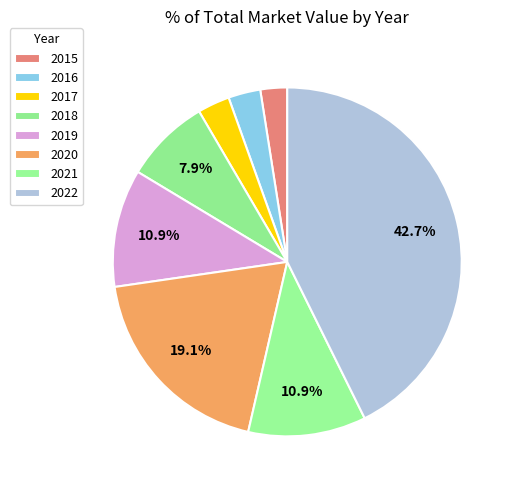

Which slice is the largest?

2022